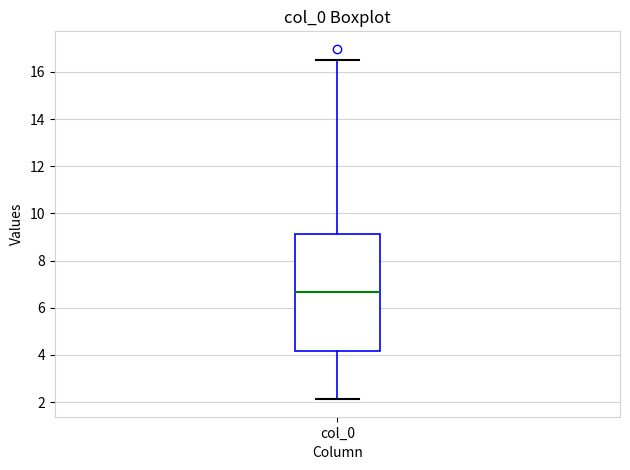

Where does the upper whisker of the box for col_0 end on the y-axis? The values are not printed on the chart, so give them approximately, as read against the axis.

16.4